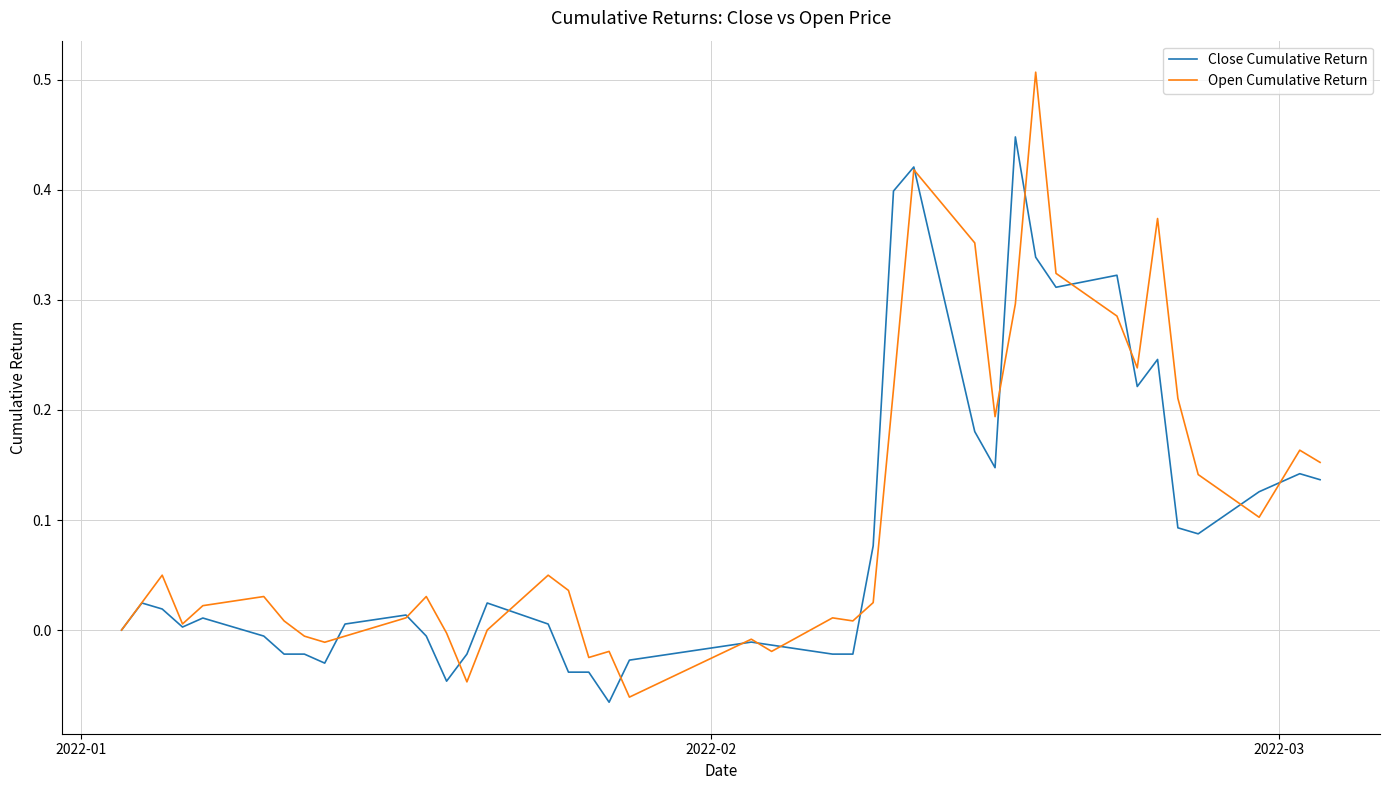

Rank the series by their maximum value, from highest to lowest.

Open Cumulative Return, Close Cumulative Return